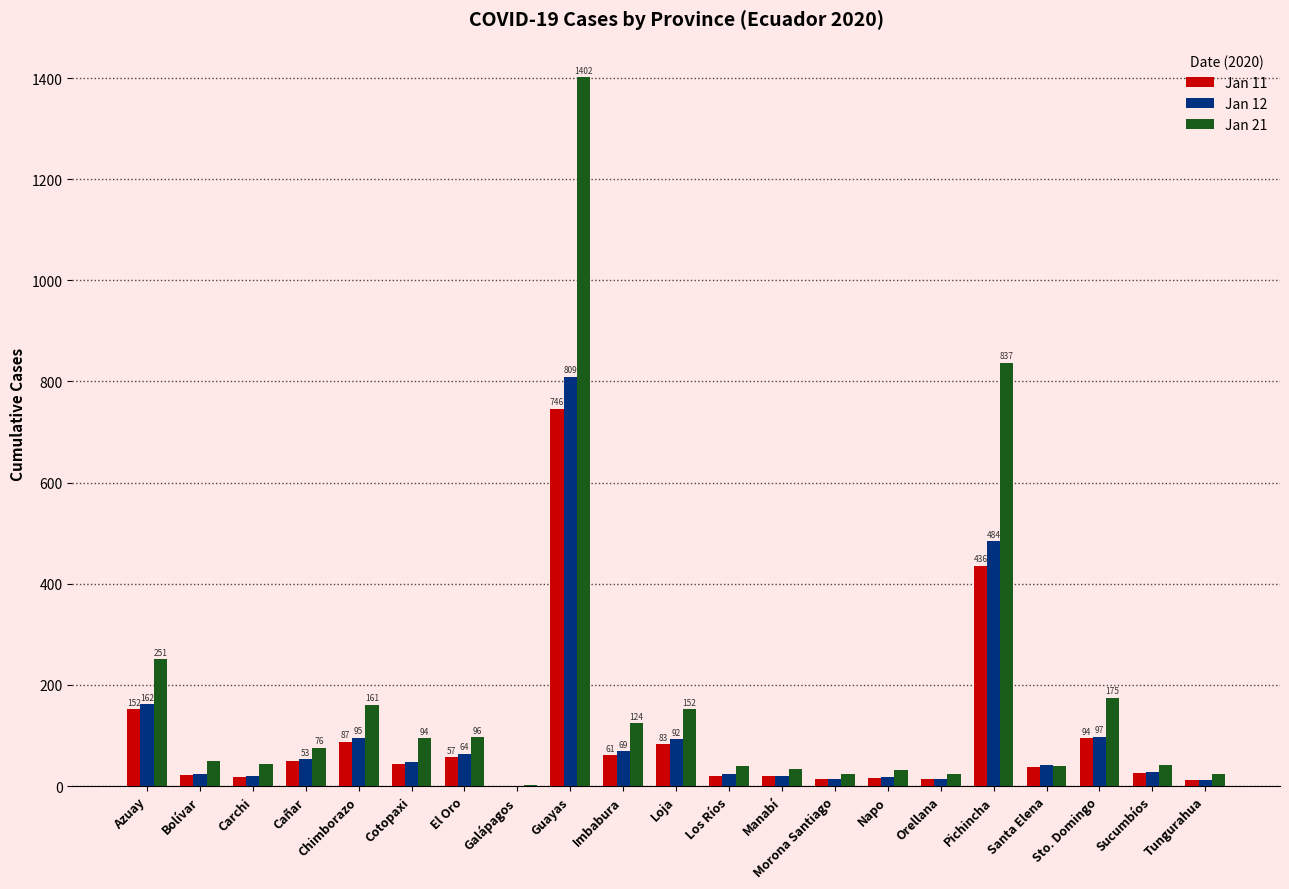

Is the value of Jan 21 at Bolívar greater than the value of Jan 12 at Napo?

Yes